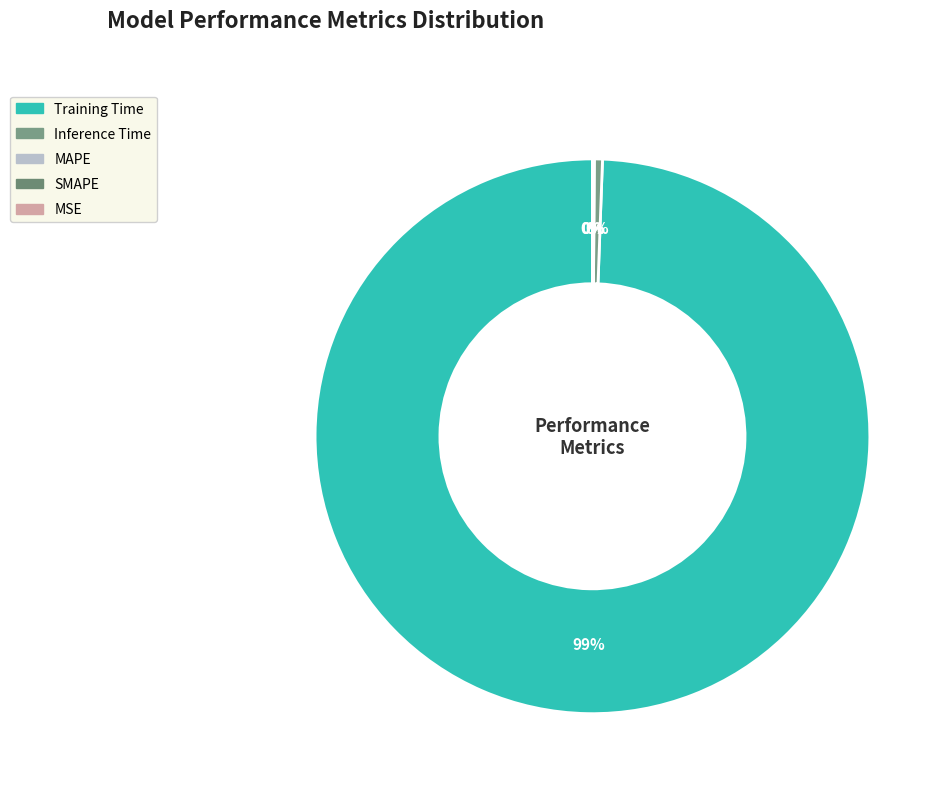

Which category has the biggest portion of the pie?

Training Time